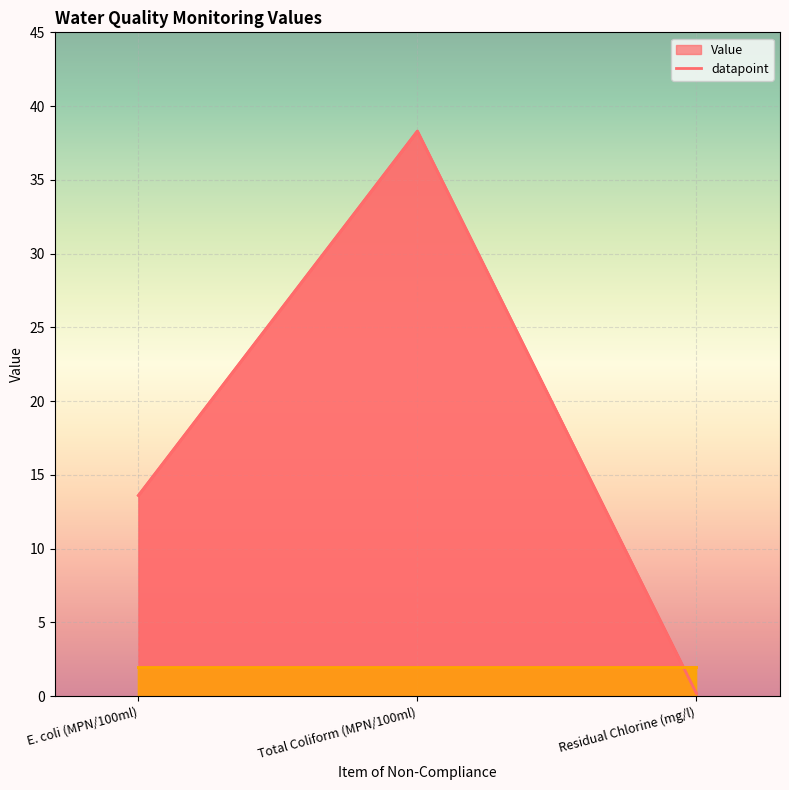

Rank the categories by value from highest to lowest.

Total Coliform (MPN/100ml), E. coli (MPN/100ml), Residual Chlorine (mg/l)